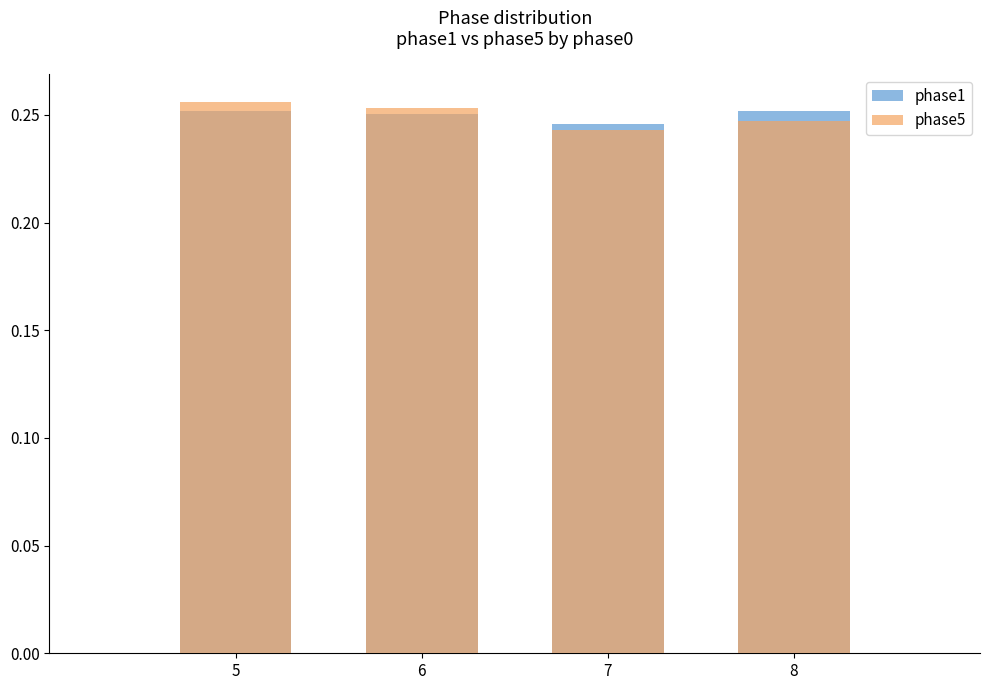

Rank the series by their maximum value, from highest to lowest.

phase5, phase1